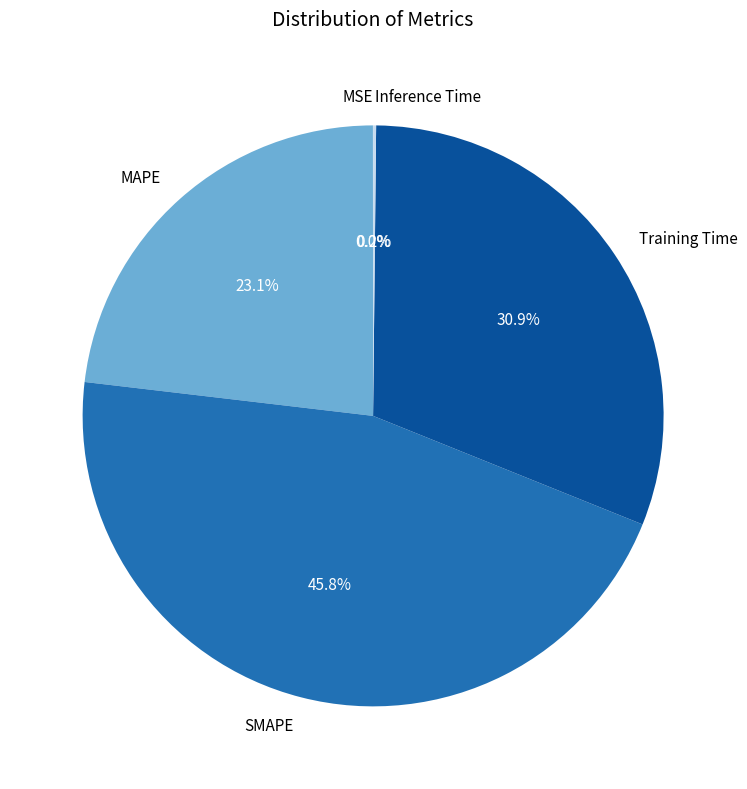

How much of the chart is everything except MAPE?

76.9%